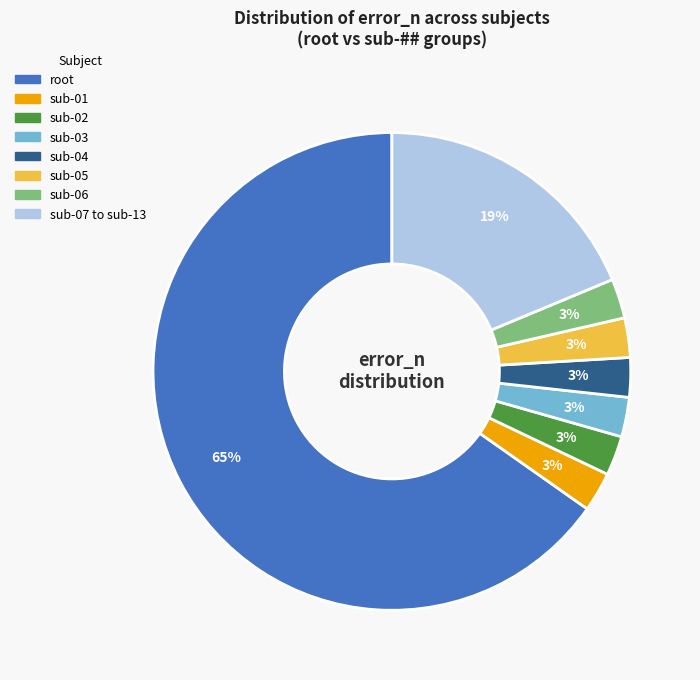

How many segments does this pie chart have?

8